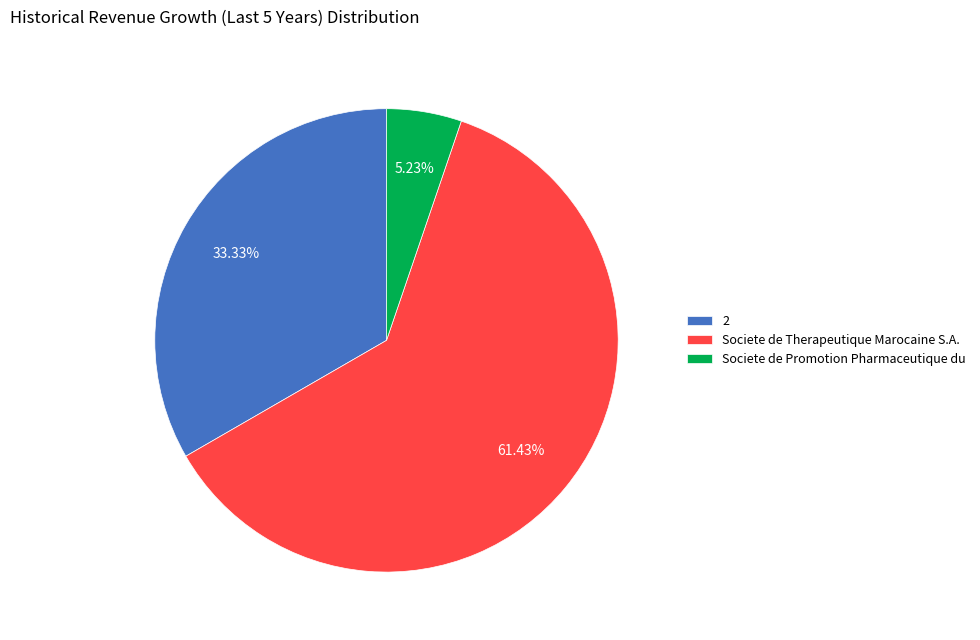

Which category has the smallest portion of the pie?

Societe de Promotion Pharmaceutique du